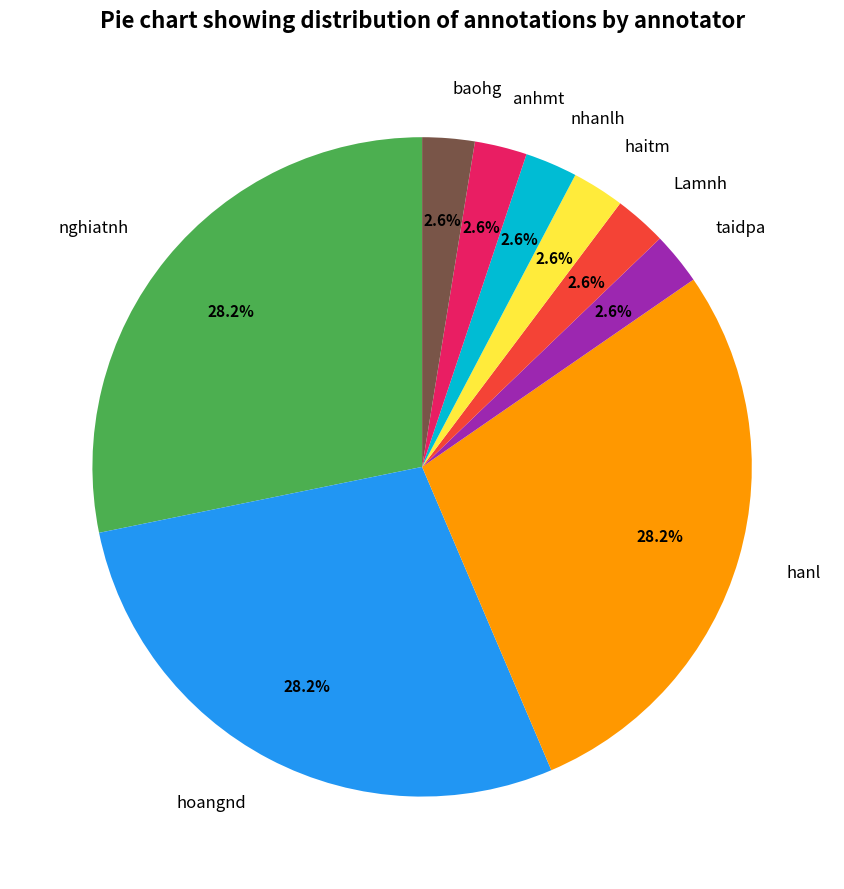

Does nghiatnh represent more than half of the total?

No